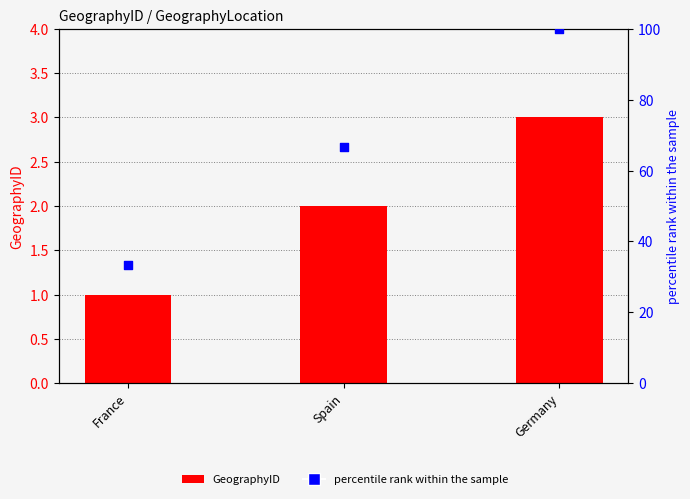

What is the total value across all series at Germany?

103.0